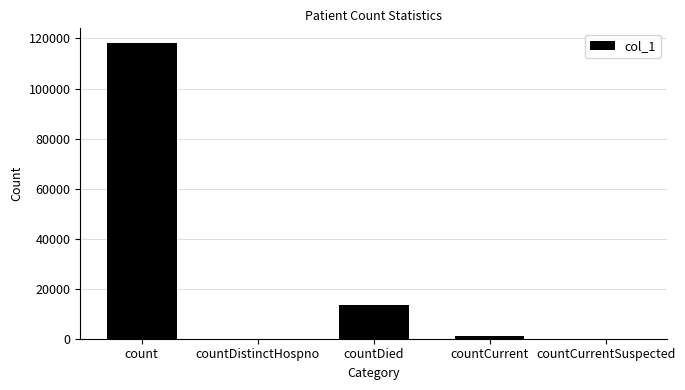

How many categories are shown in the chart?

5